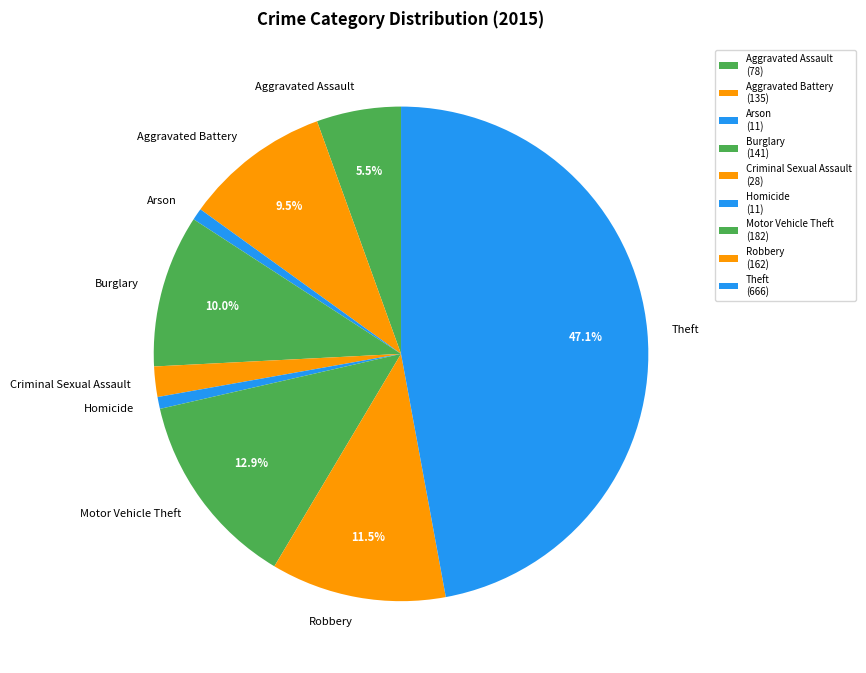

Approximately how many times larger is the value at Robbery compared to Motor Vehicle Theft?

0.9